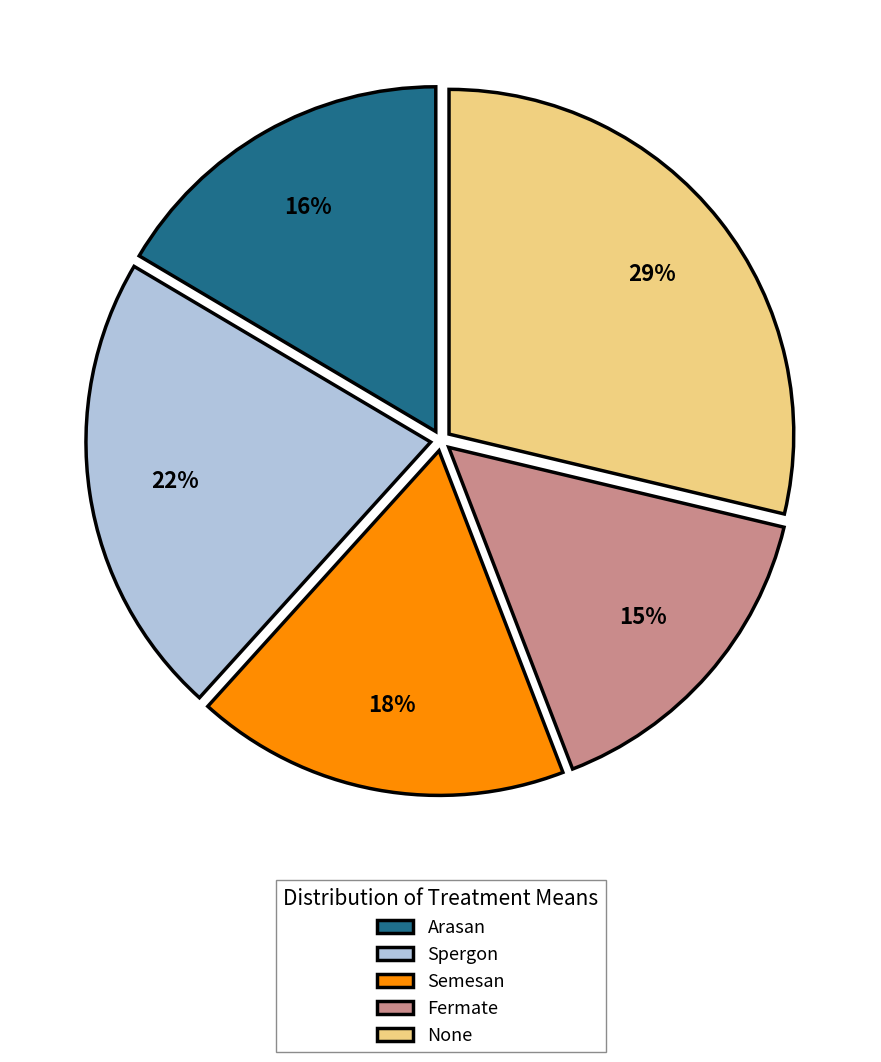

To the nearest percent, what is the average slice percentage?

20%